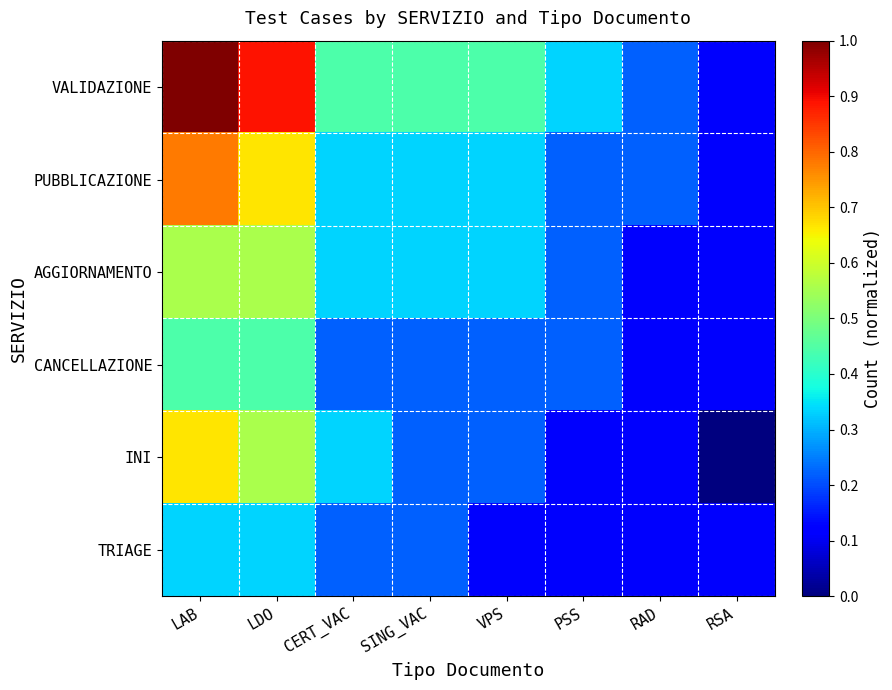

What is the difference between the highest and lowest values at PSS?

0.2